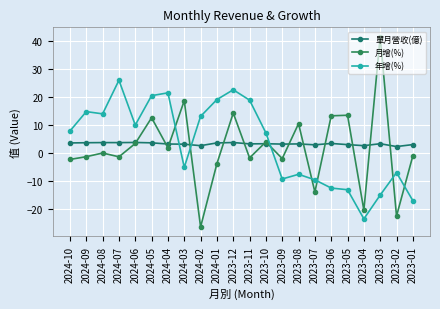

True or false: 年增(%) has a value of 19.0 at 2023-11.

True